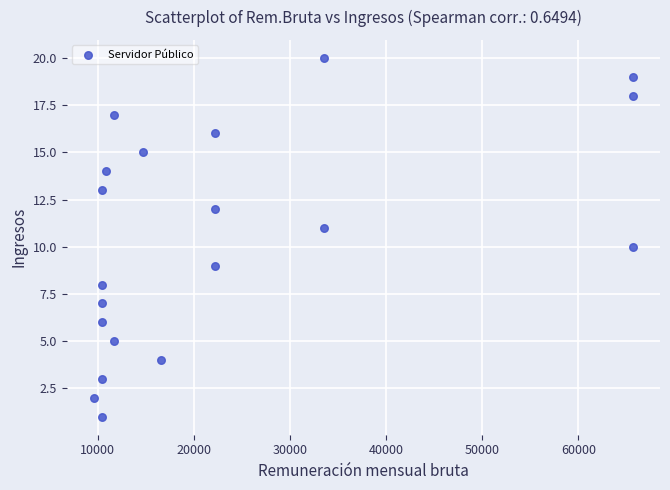

What is the range of Y values (max minus min)?

19